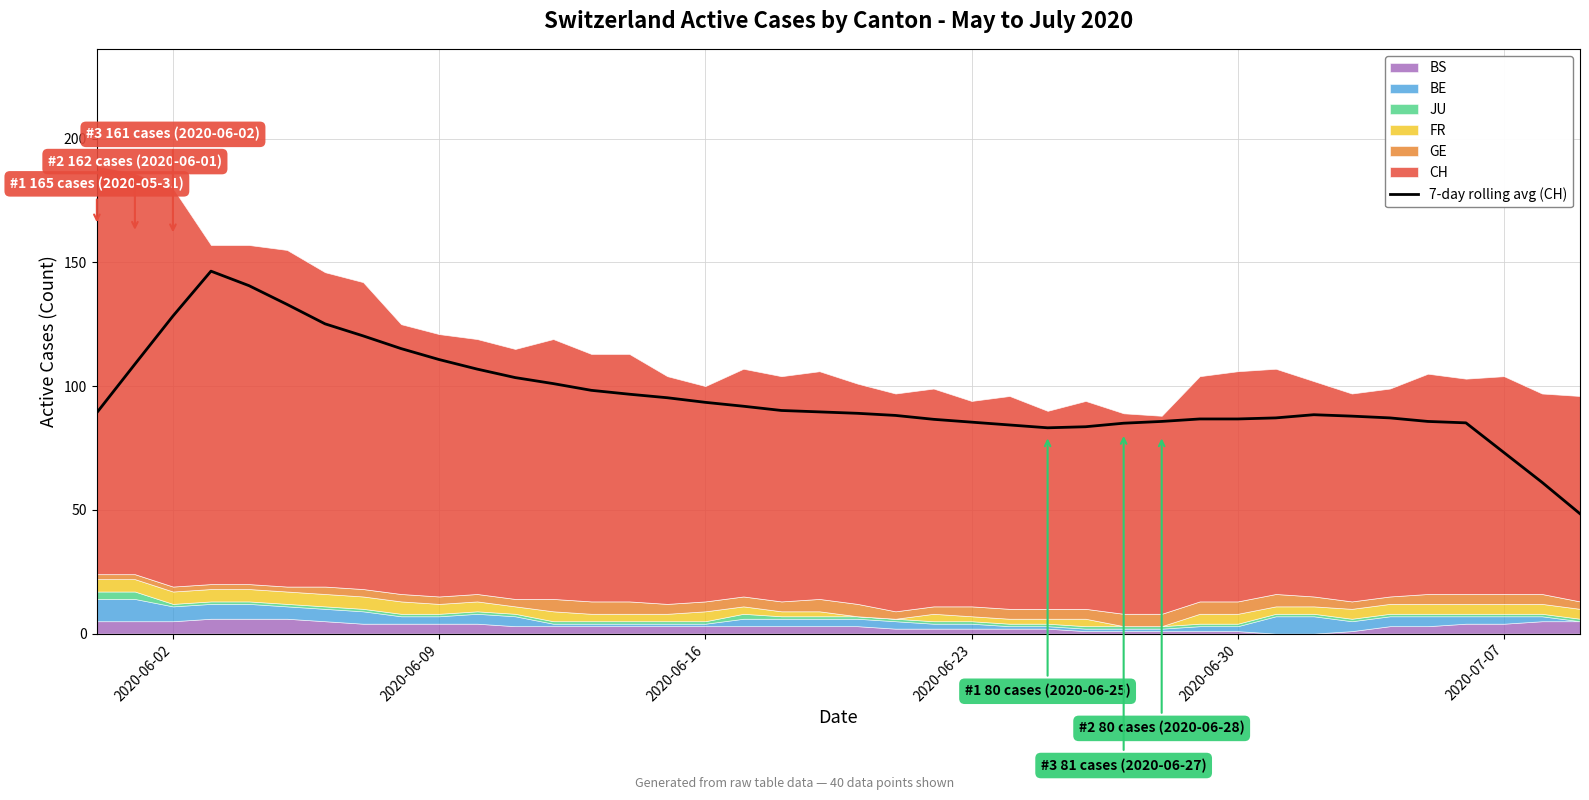

What is the minimum value for 7-day rolling avg (CH)?

48.4